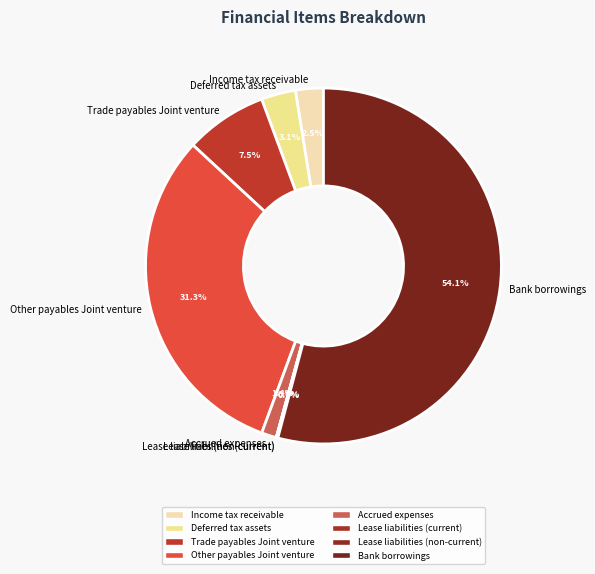

Approximately how many times larger is the value at Other payables Joint venture compared to Bank borrowings?

0.6